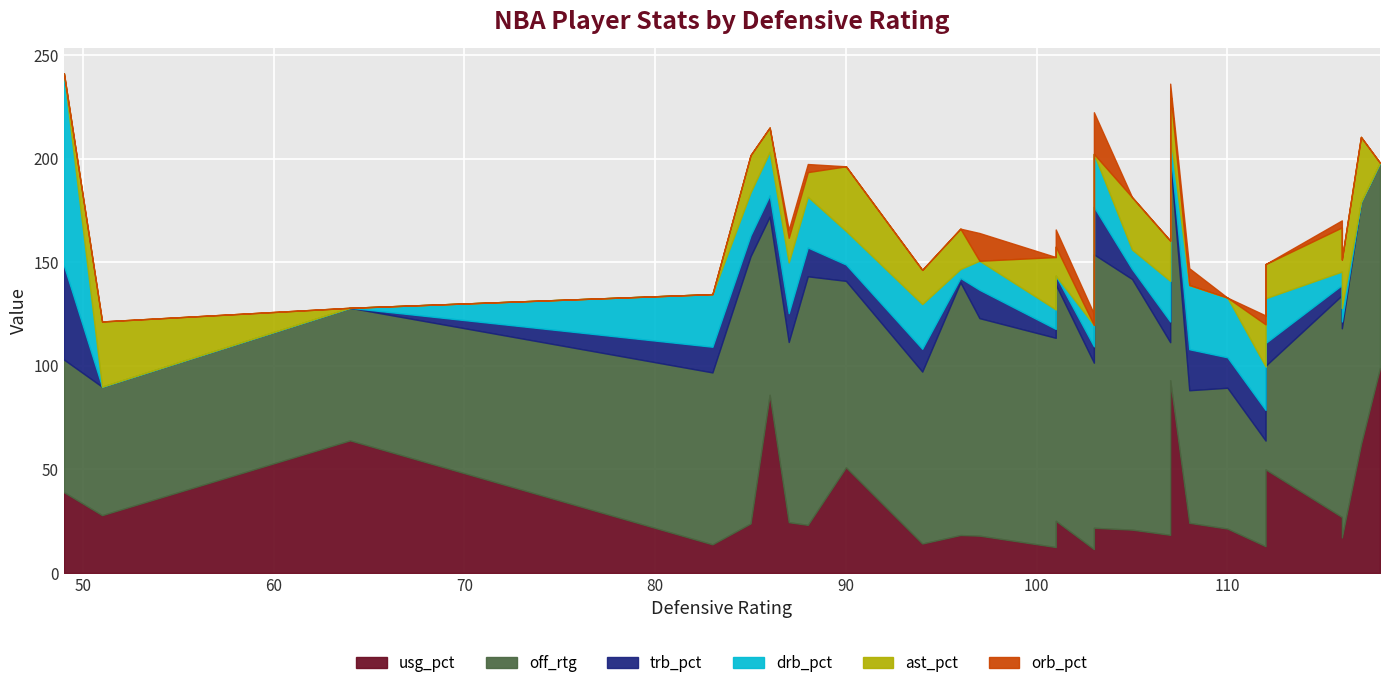

Count the number of data series in this chart.

6